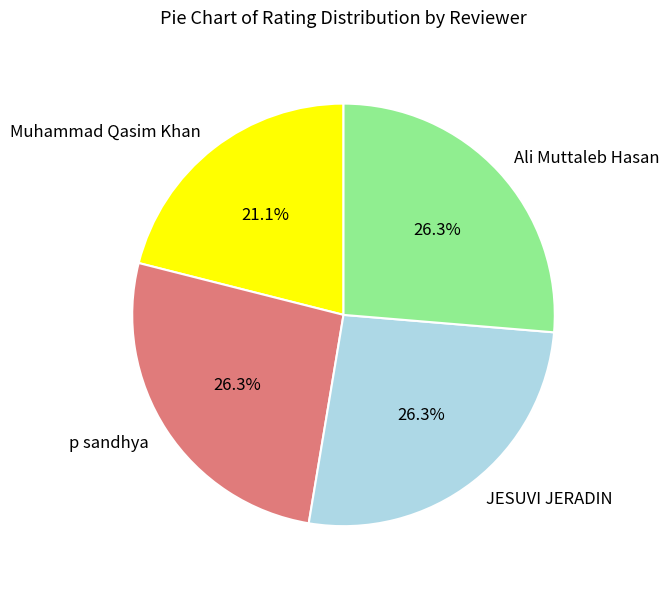

True or false: Muhammad Qasim Khan accounts for 30% of the total.

False